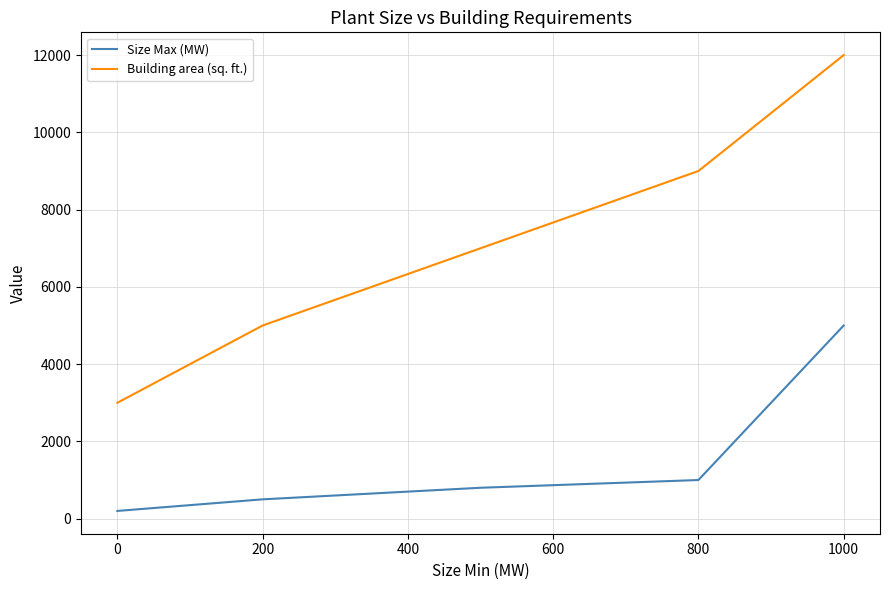

Count the number of data series in this chart.

2